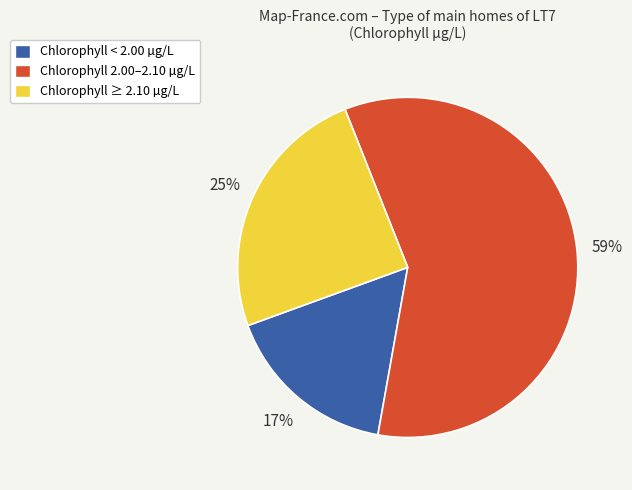

Which slice is the smallest?

Chlorophyll < 2.00 µg/L